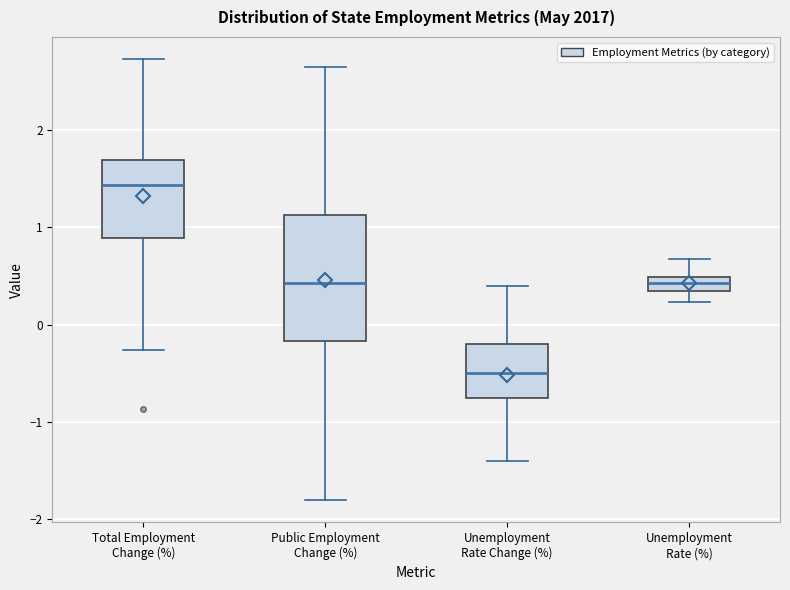

Which box is the tallest, from its lower edge to its upper edge?

Public Employment Change (%)